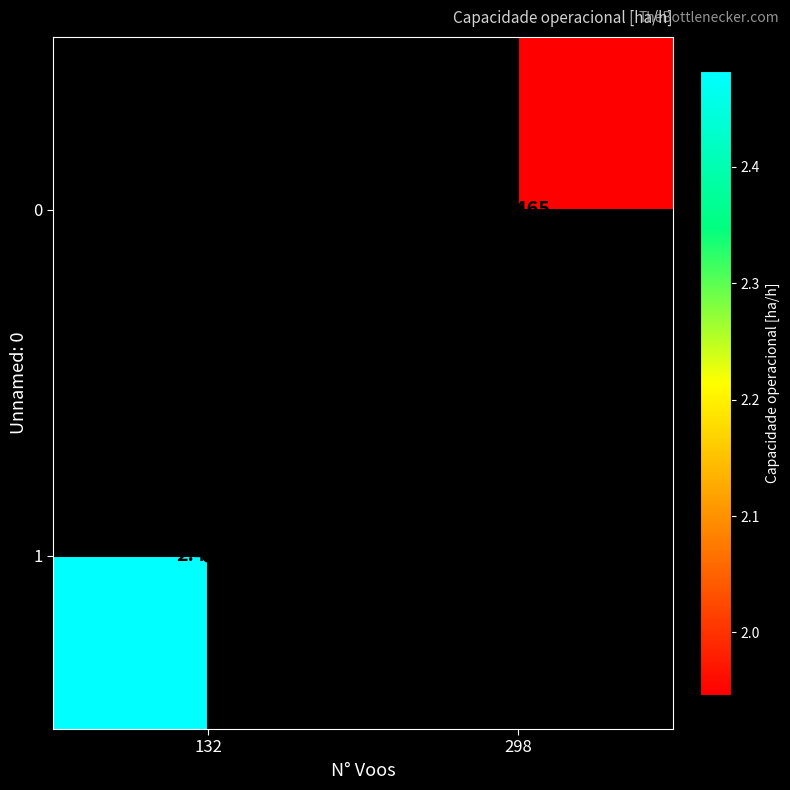

Which category has the highest value across all series?

132